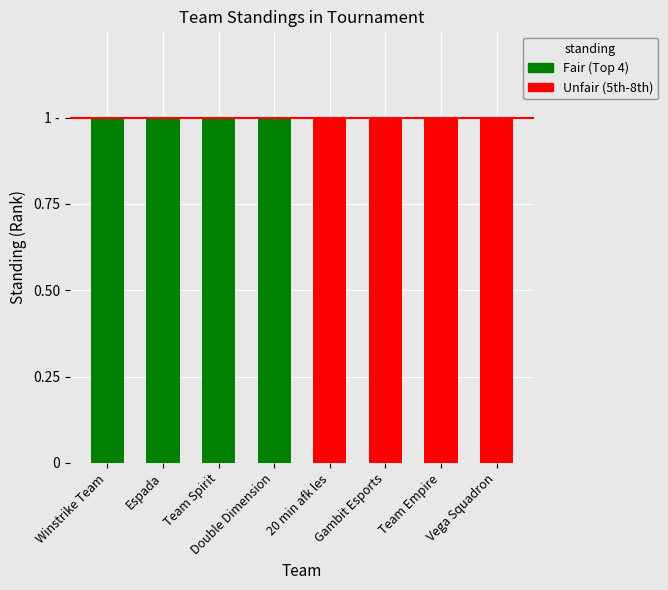

Does the chart contain stacked bars?

No